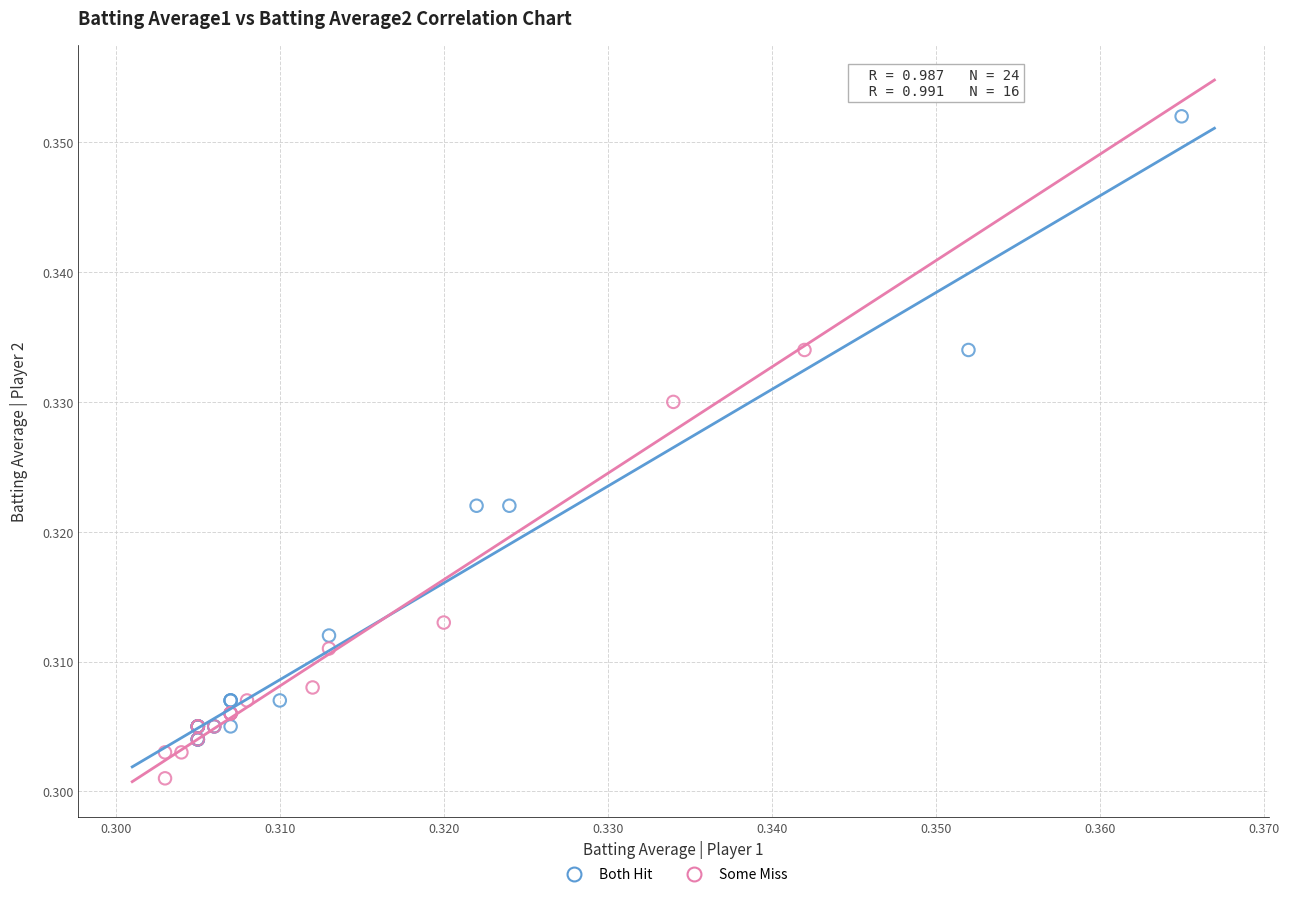

Which series contains the lowest Y value?

Some Miss